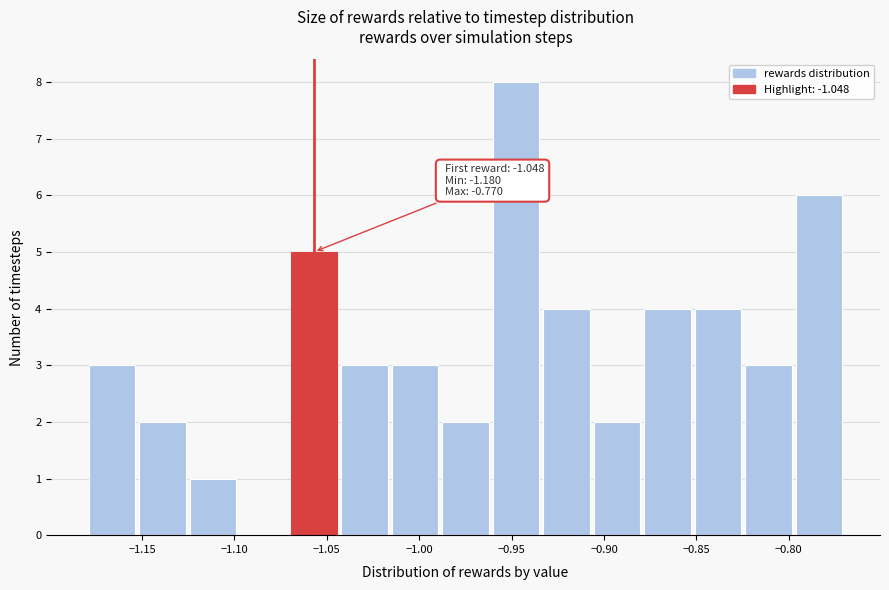

Which range on the x-axis has the tallest bar?

-0.960 to -0.935